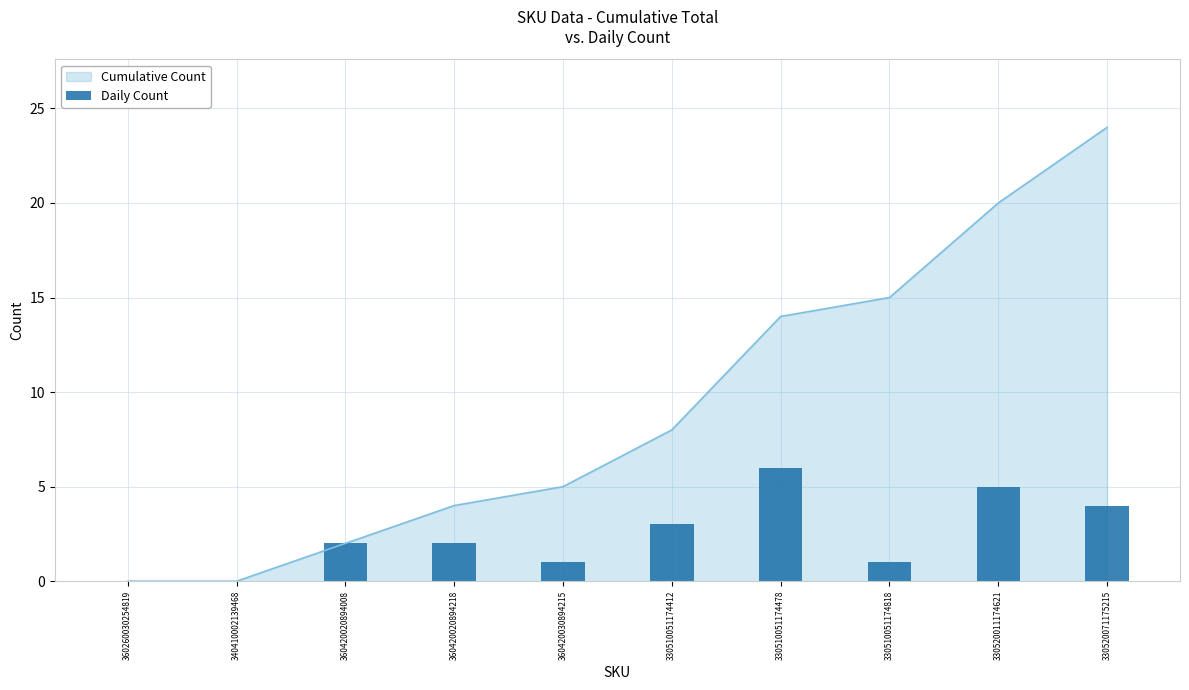

The chart shows a value of 2 at 360420030894215. True or false?

False